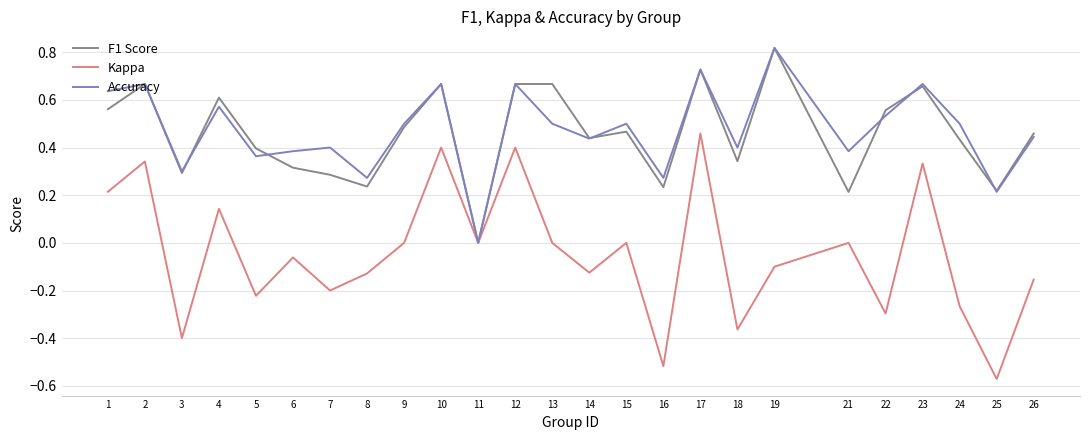

How many lines are shown in the chart?

3